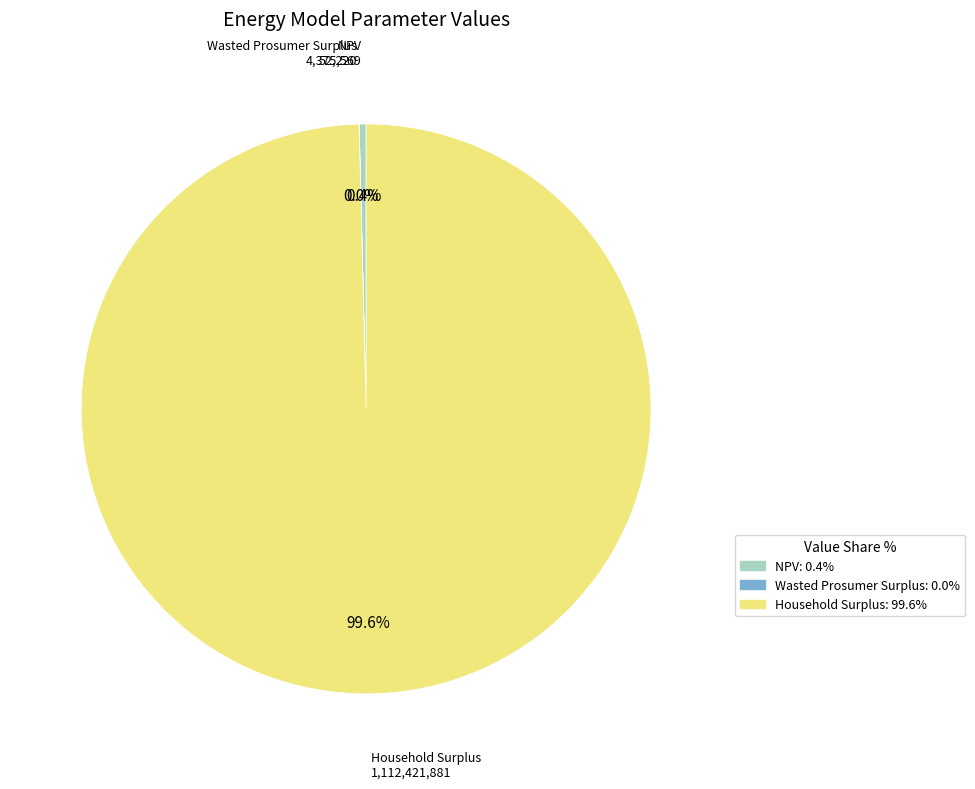

Is Household Surplus the majority of the pie?

Yes